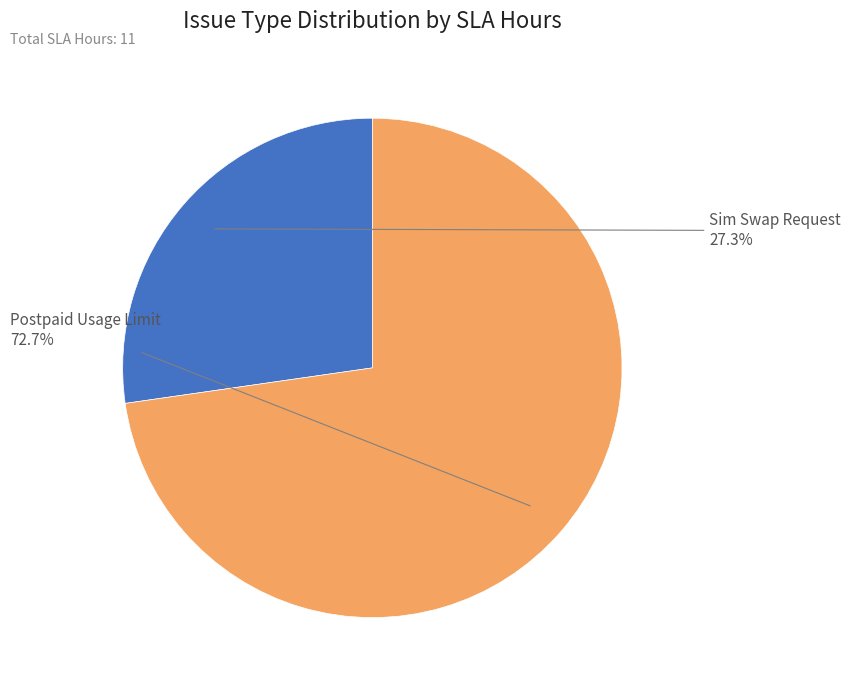

Does any single category account for the majority?

Yes